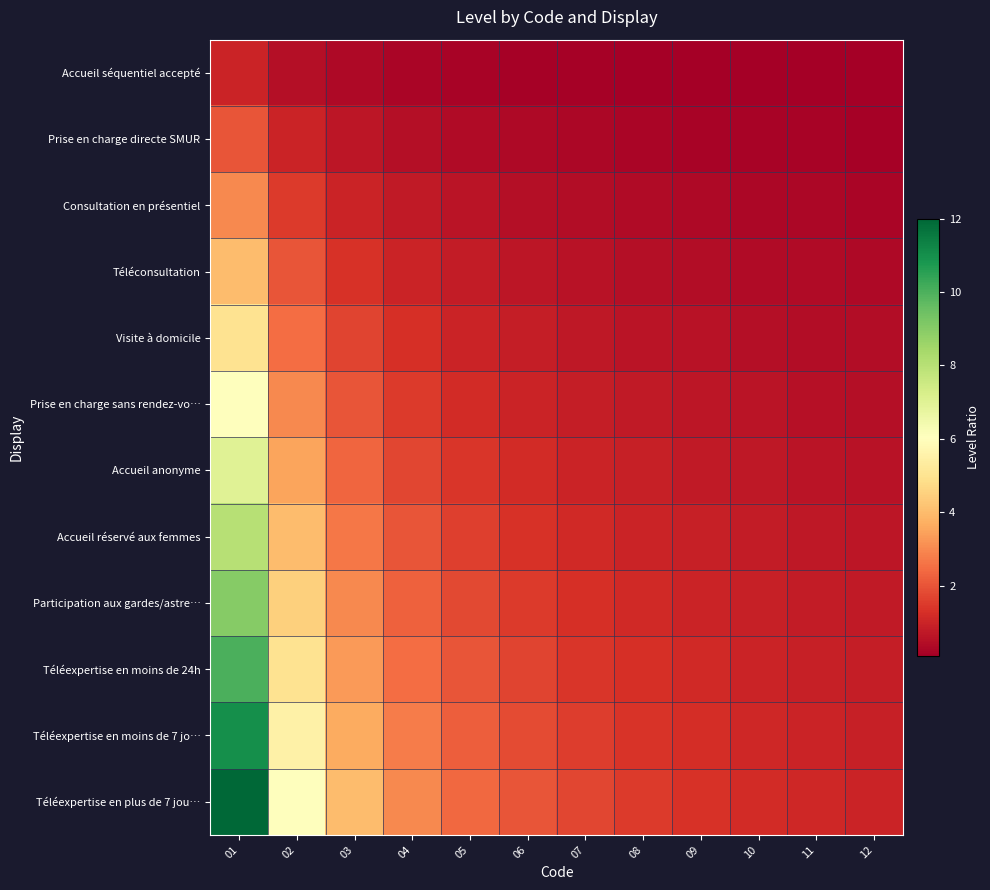

Reading left to right, what are all the values shown in this chart?

Accueil séquentiel accepté: 01=1.0	02=0.5	03=0.3	04=0.2	05=0.2	06=0.2	07=0.1	08=0.1	09=0.1	10=0.1	11=0.1	12=0.1
Prise en charge directe SMUR: 01=2.0	02=1.0	03=0.7	04=0.5	05=0.4	06=0.3	07=0.3	08=0.2	09=0.2	10=0.2	11=0.2	12=0.2
Consultation en présentiel: 01=3.0	02=1.5	03=1.0	04=0.8	05=0.6	06=0.5	07=0.4	08=0.4	09=0.3	10=0.3	11=0.3	12=0.2
Téléconsultation: 01=4.0	02=2.0	03=1.3	04=1.0	05=0.8	06=0.7	07=0.6	08=0.5	09=0.4	10=0.4	11=0.4	12=0.3
Visite à domicile: 01=5.0	02=2.5	03=1.7	04=1.2	05=1.0	06=0.8	07=0.7	08=0.6	09=0.6	10=0.5	11=0.5	12=0.4
Prise en charge sans rendez-vo…: 01=6.0	02=3.0	03=2.0	04=1.5	05=1.2	06=1.0	07=0.9	08=0.8	09=0.7	10=0.6	11=0.5	12=0.5
Accueil anonyme: 01=7.0	02=3.5	03=2.3	04=1.8	05=1.4	06=1.2	07=1.0	08=0.9	09=0.8	10=0.7	11=0.6	12=0.6
Accueil réservé aux femmes: 01=8.0	02=4.0	03=2.7	04=2.0	05=1.6	06=1.3	07=1.1	08=1.0	09=0.9	10=0.8	11=0.7	12=0.7
Participation aux gardes/astre…: 01=9.0	02=4.5	03=3.0	04=2.2	05=1.8	06=1.5	07=1.3	08=1.1	09=1.0	10=0.9	11=0.8	12=0.8
Téléexpertise en moins de 24h: 01=10.0	02=5.0	03=3.3	04=2.5	05=2.0	06=1.7	07=1.4	08=1.2	09=1.1	10=1.0	11=0.9	12=0.8
Téléexpertise en moins de 7 jo…: 01=11.0	02=5.5	03=3.7	04=2.8	05=2.2	06=1.8	07=1.6	08=1.4	09=1.2	10=1.1	11=1.0	12=0.9
Téléexpertise en plus de 7 jou…: 01=12.0	02=6.0	03=4.0	04=3.0	05=2.4	06=2.0	07=1.7	08=1.5	09=1.3	10=1.2	11=1.1	12=1.0